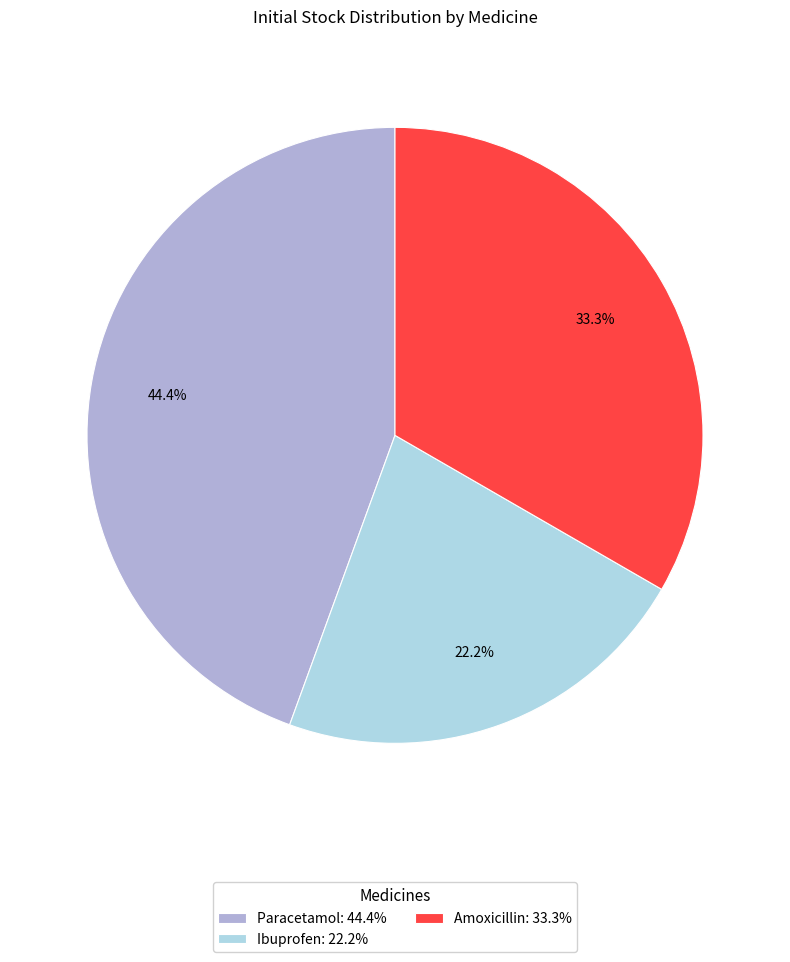

How many slices are in this pie chart?

3